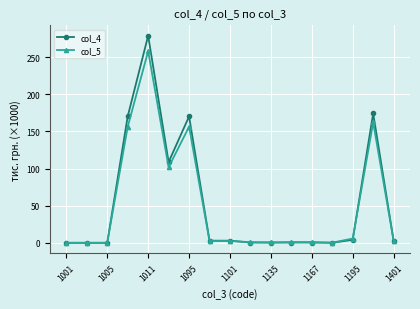

What are all the series names shown in the legend?

col_4, col_5